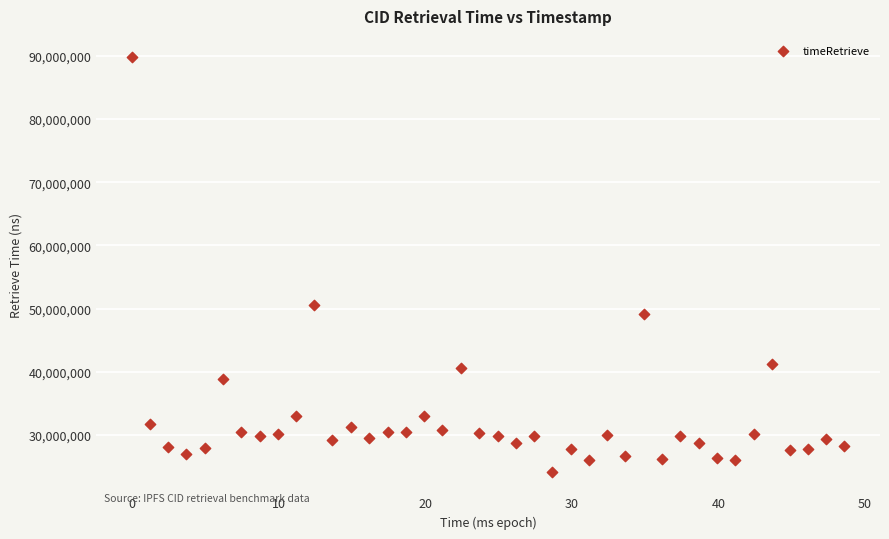

What is the range of Y values (max minus min)?

65715949